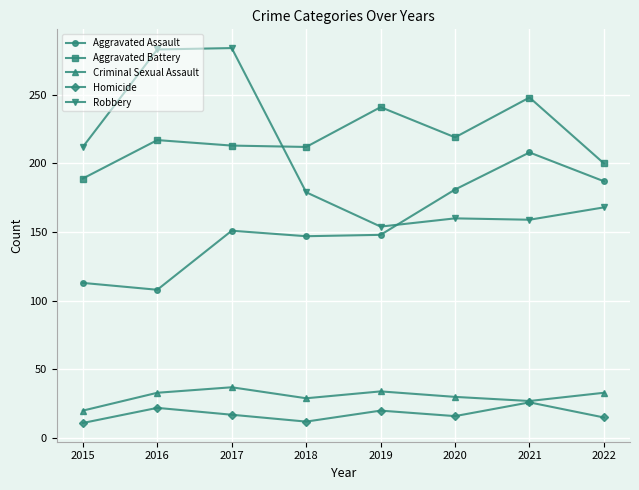

How many data points does each series have?

8